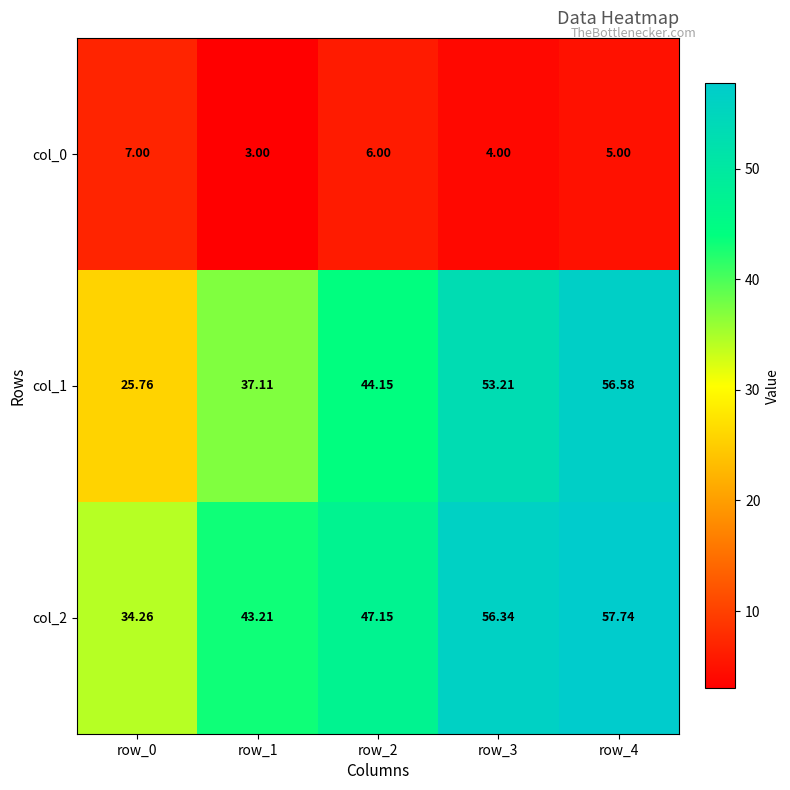

Is the value of col_2 at row_0 greater than the value of col_0 at row_3?

Yes